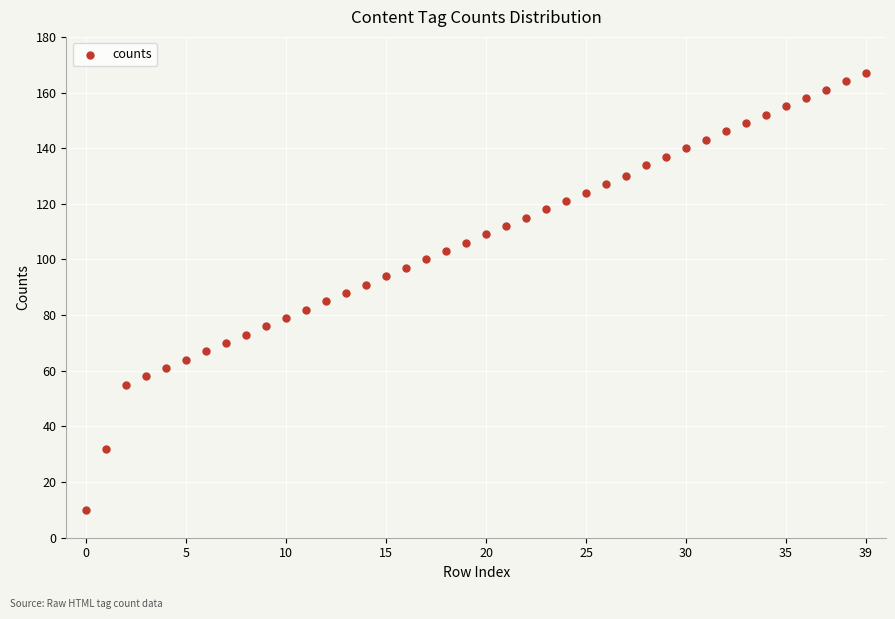

What is the range of Y values (max minus min)?

157